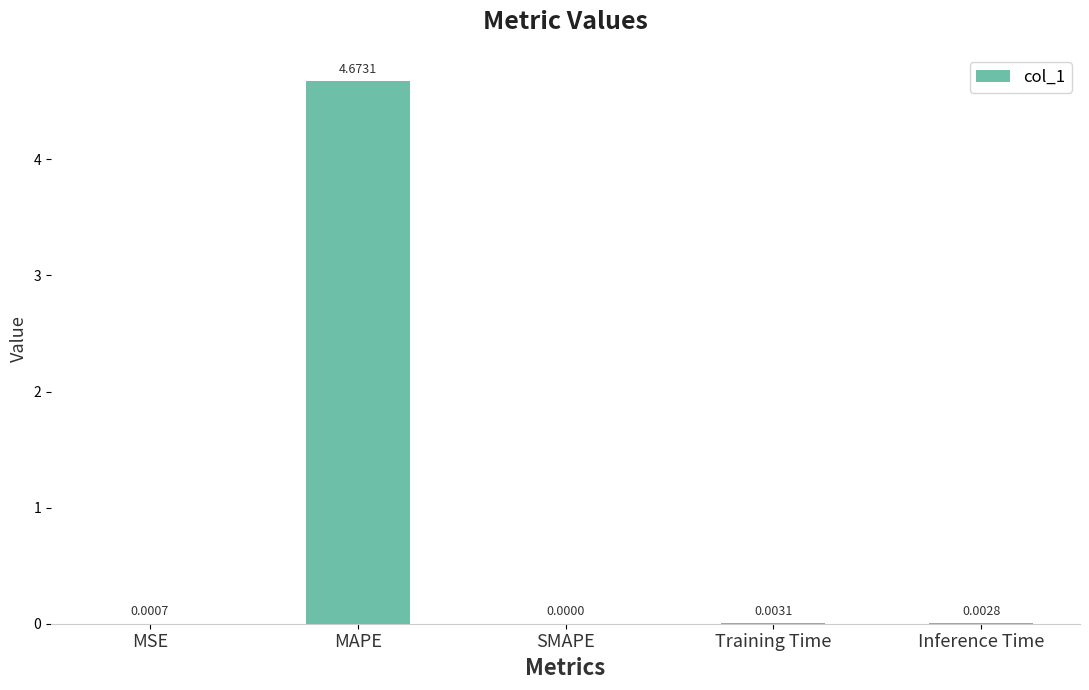

At which label is the value closest to 2?

Training Time